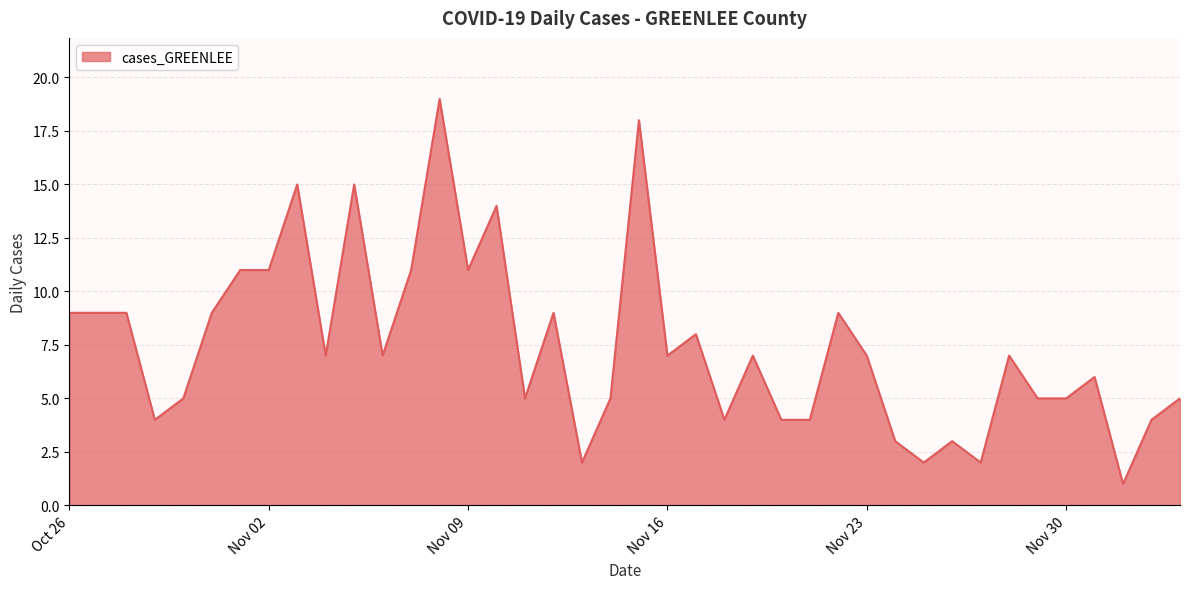

What is the maximum value shown in the chart?

19